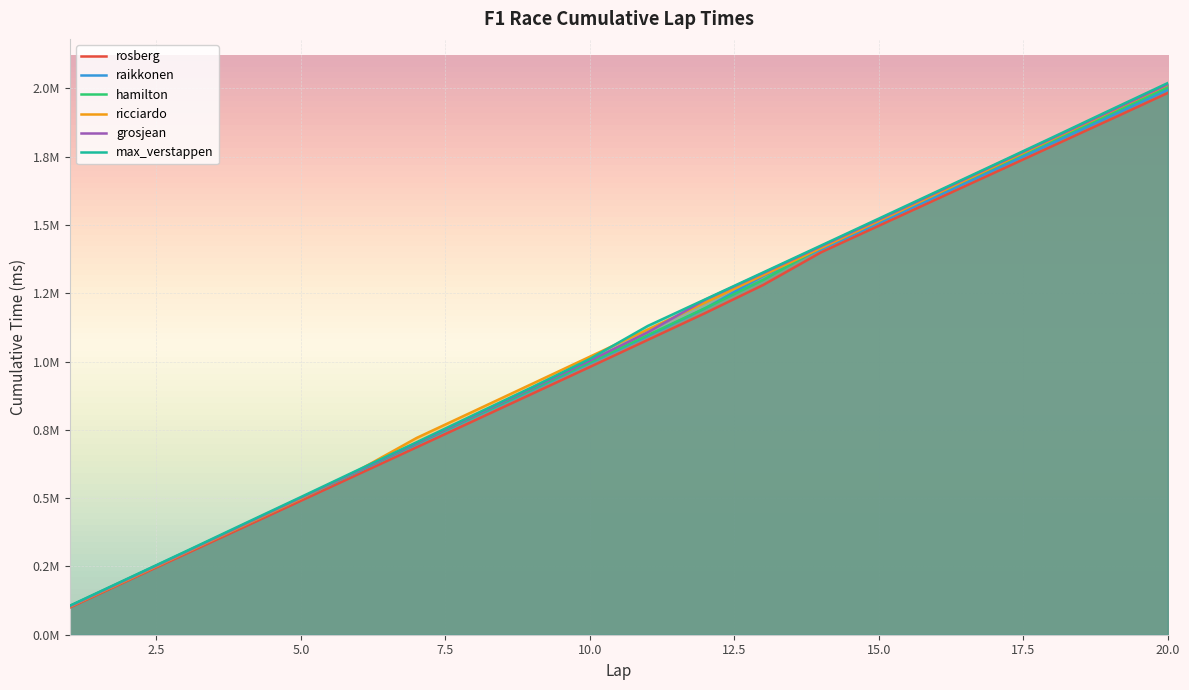

Does the chart display data point markers on the line(s)?

No